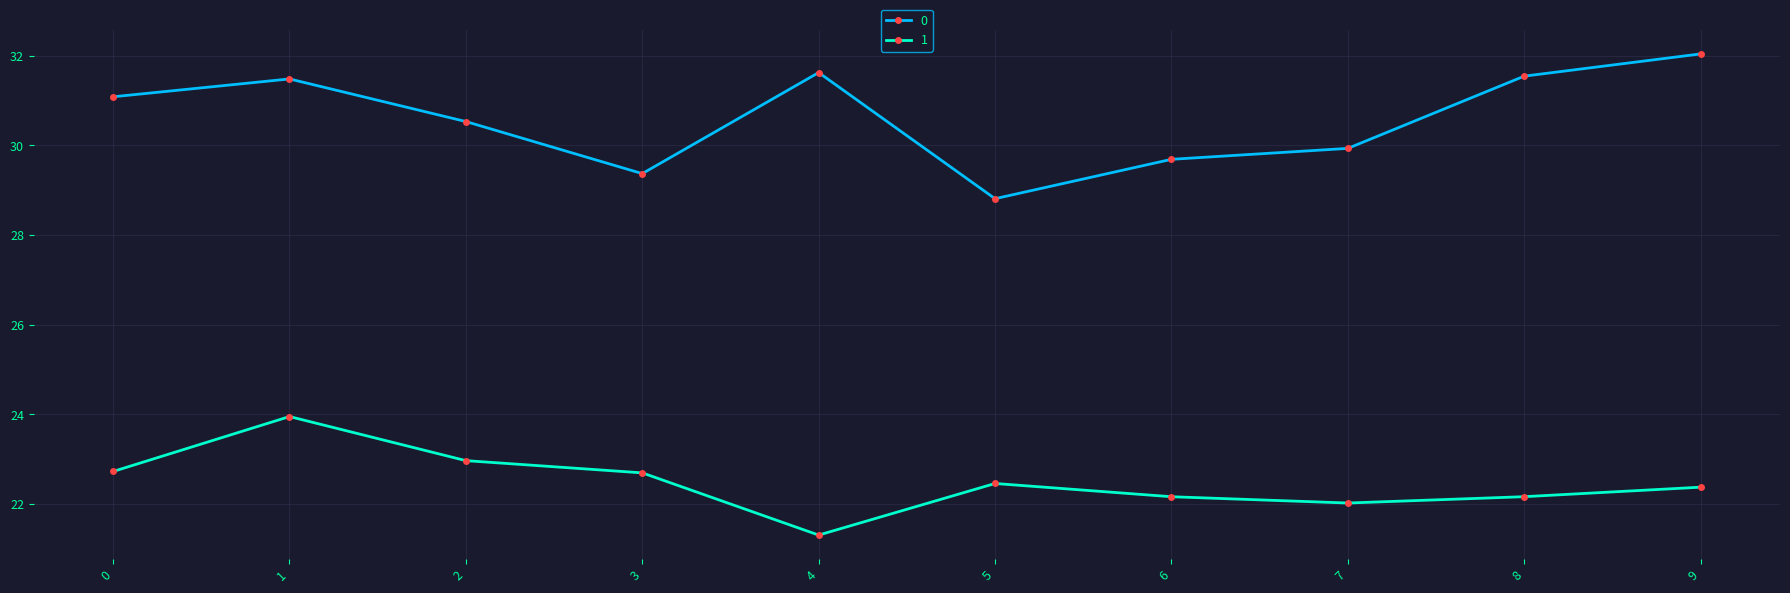

What is the difference between the 1 values at 3 and 7?

0.7